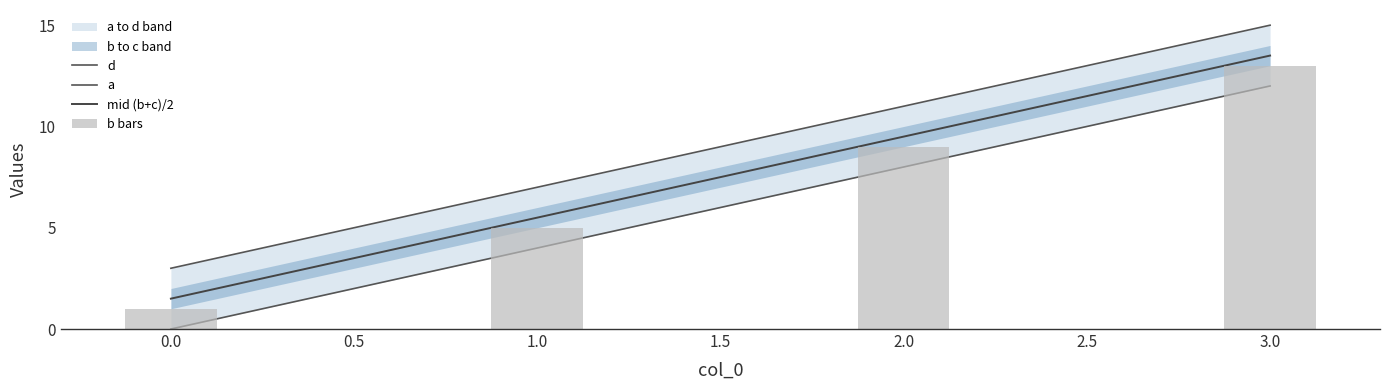

Where does the mid (b+c)/2 series first go above 9?

2.0